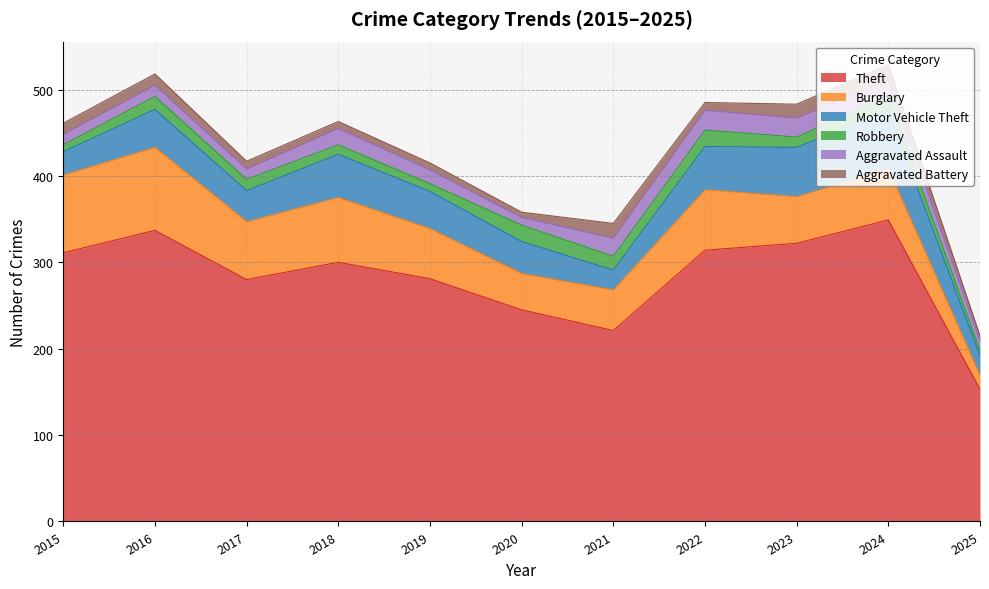

True or false: Burglary and Robbery cross at least once.

False